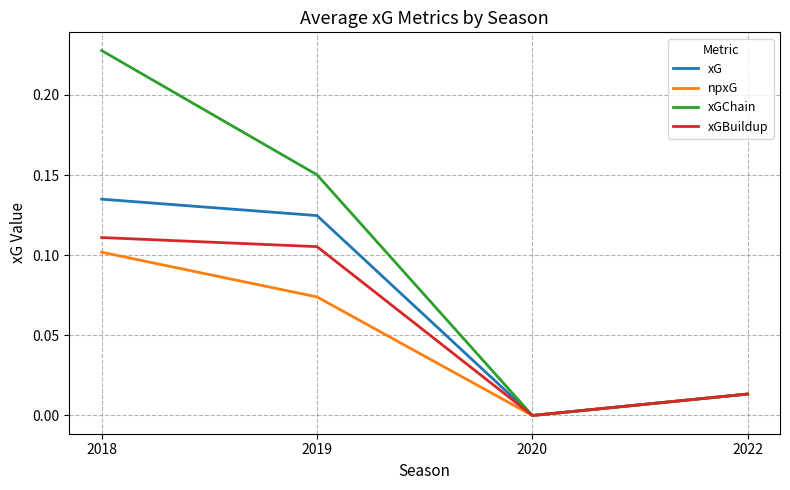

Between 2019 and 2022, which series saw the biggest shift?

xGChain